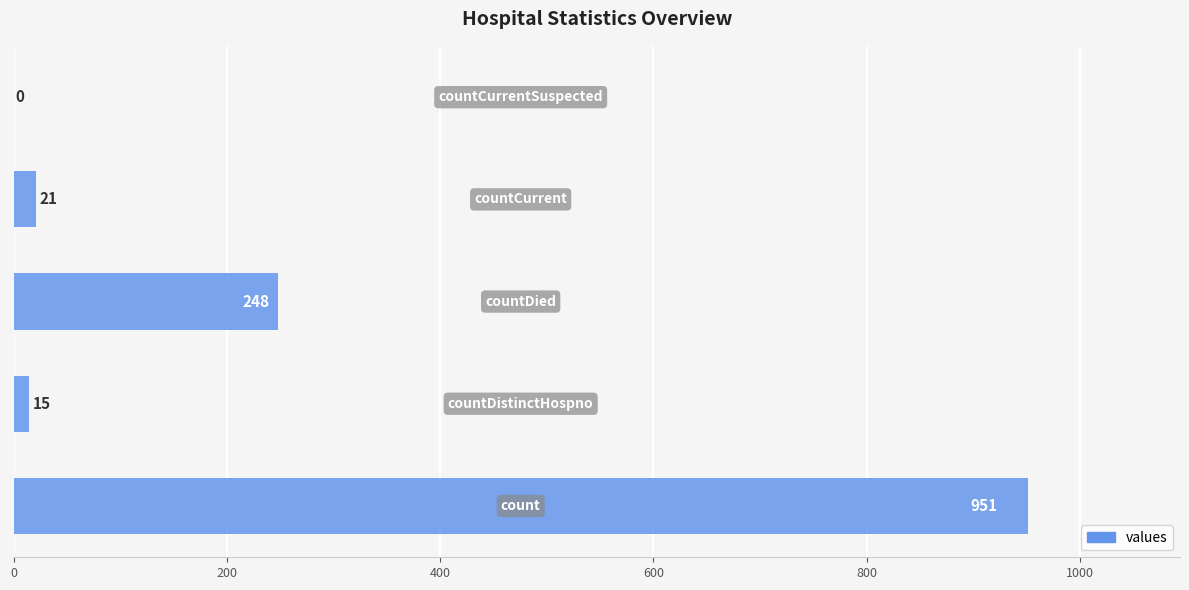

What is the greatest value displayed?

951